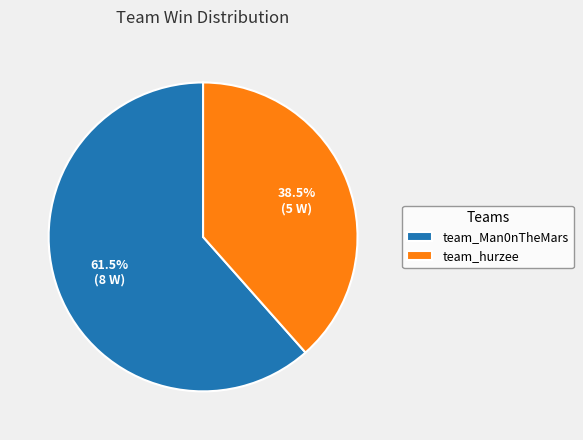

Approximately how many times larger is the value at team_hurzee compared to team_Man0nTheMars?

0.6